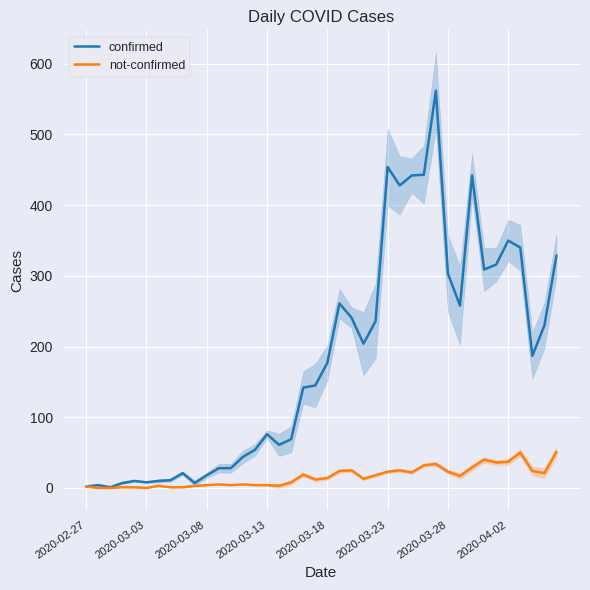

The value of not-confirmed at 2020-03-23 is 23. True or false?

True